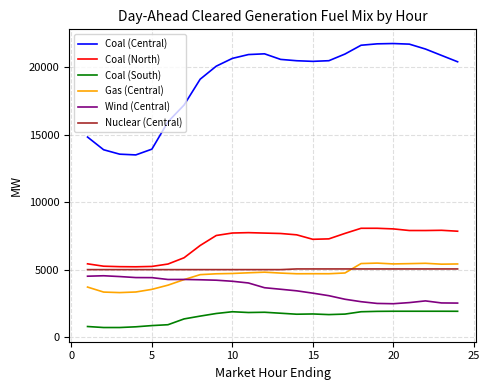

Which series has the largest total across all categories?

Coal (Central)